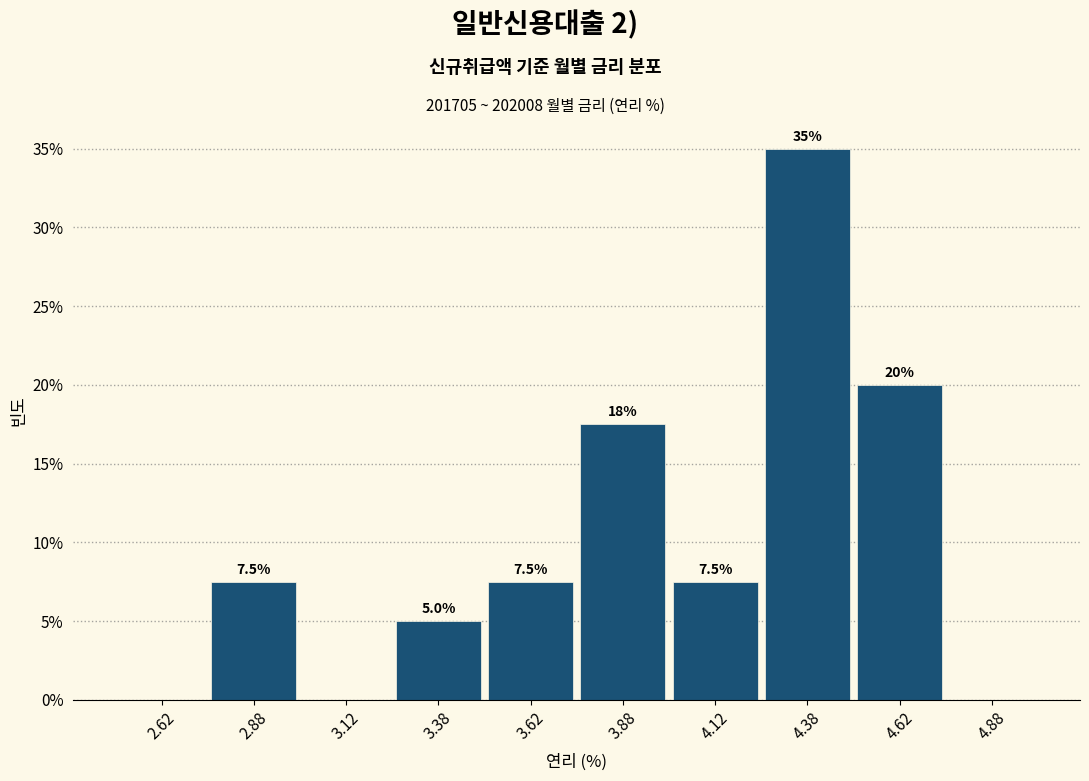

Which range on the x-axis has the tallest bar?

4.25 to 4.50